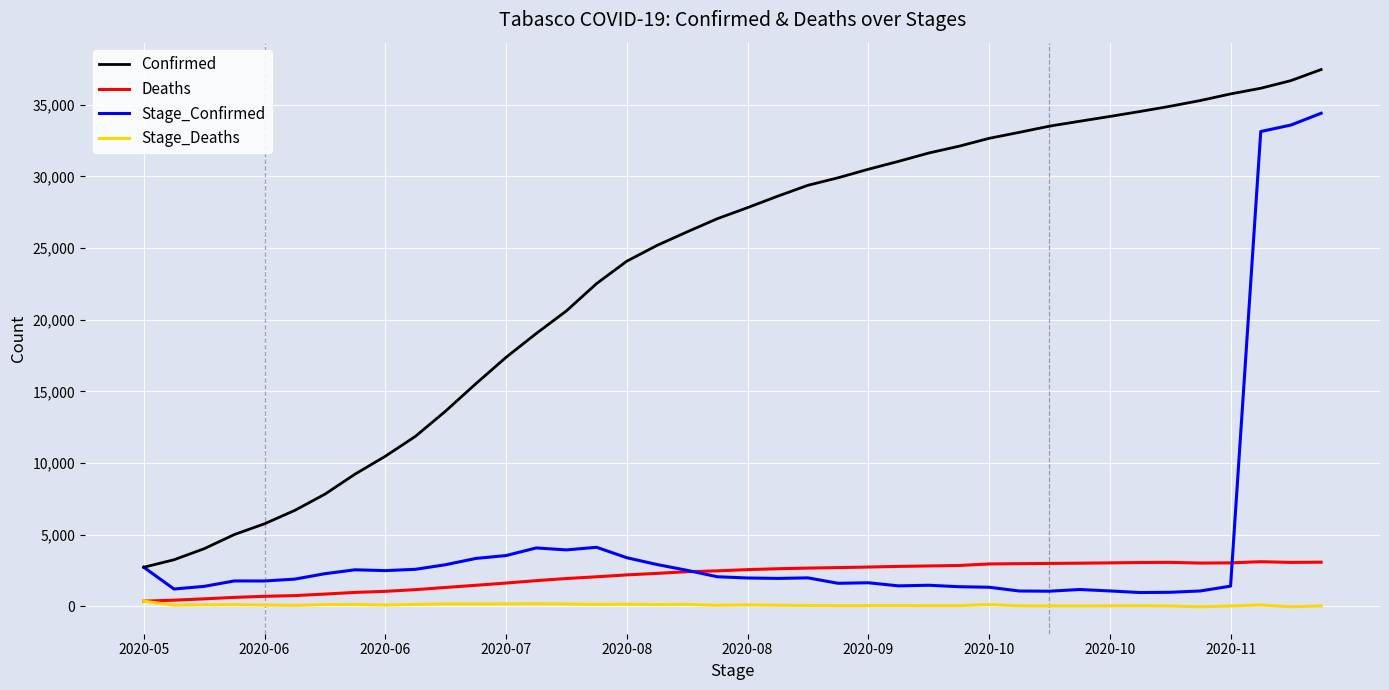

True or false: Confirmed and Deaths intersect in this chart.

False